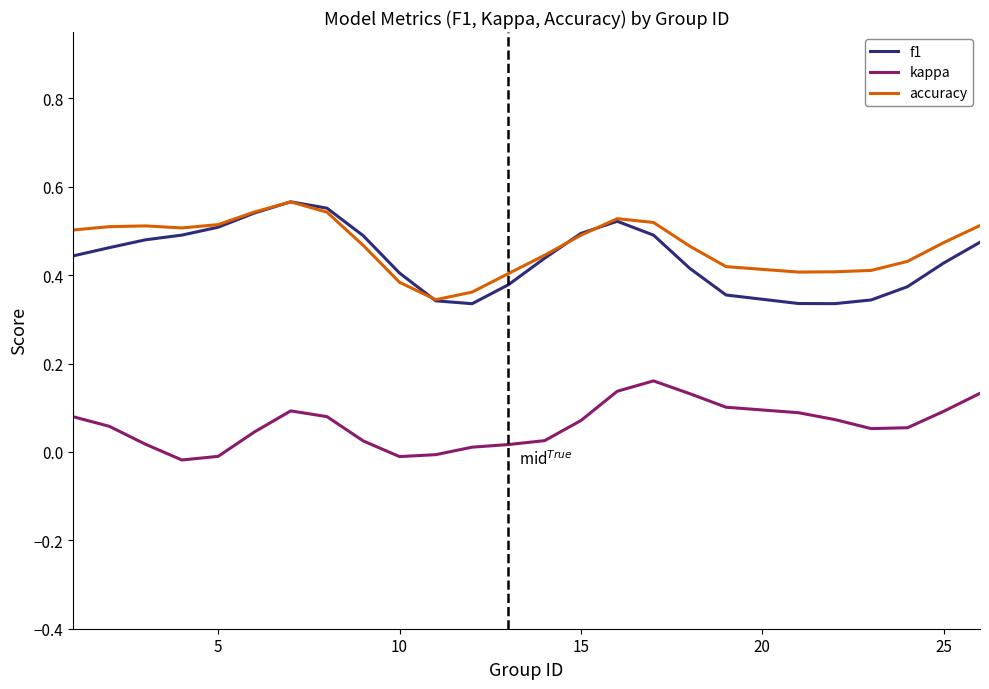

True or false: f1 and kappa intersect in this chart.

False